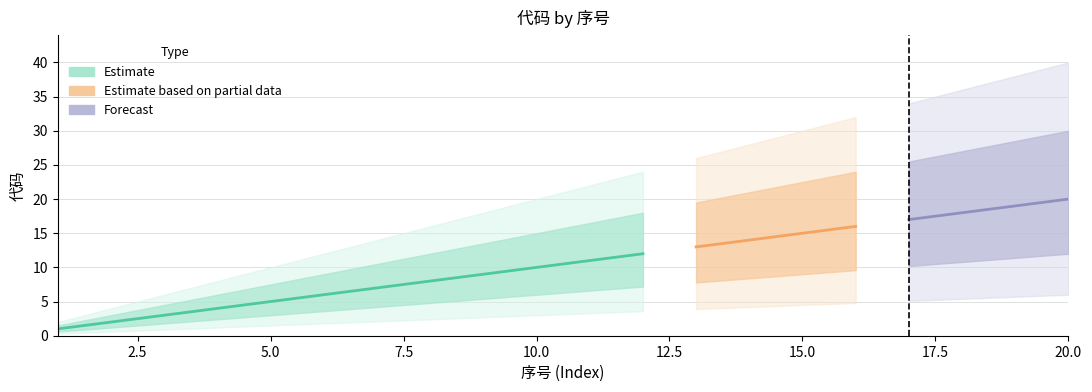

True or false: 代码_upper has a value of 1 at 2.

False